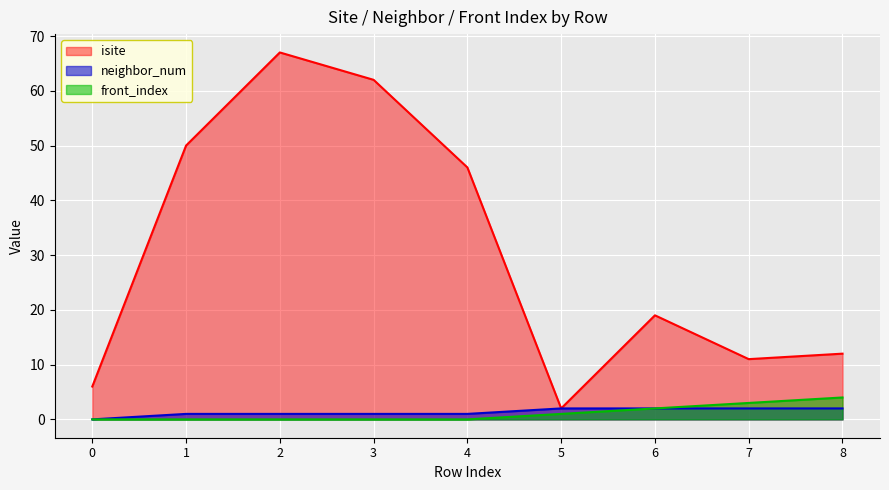

What is the difference between the isite values at 8 and 3?

50